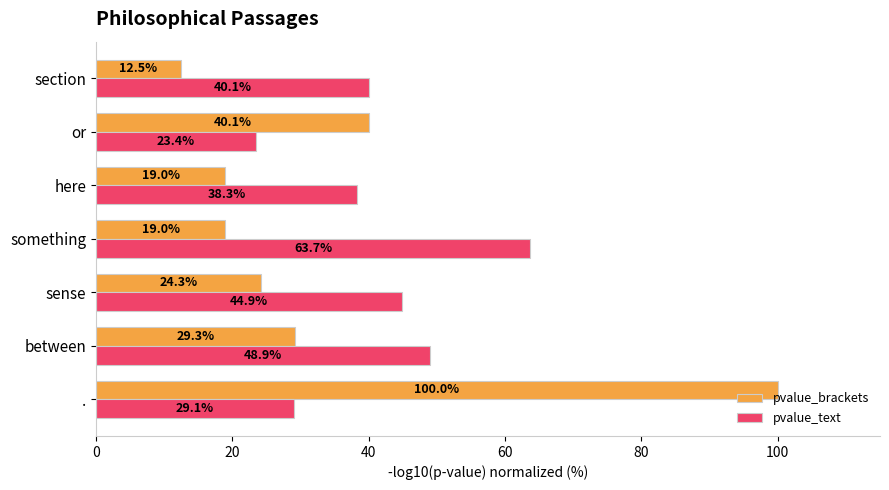

Is it true that pvalue_brackets equals 20.5 at section?

False